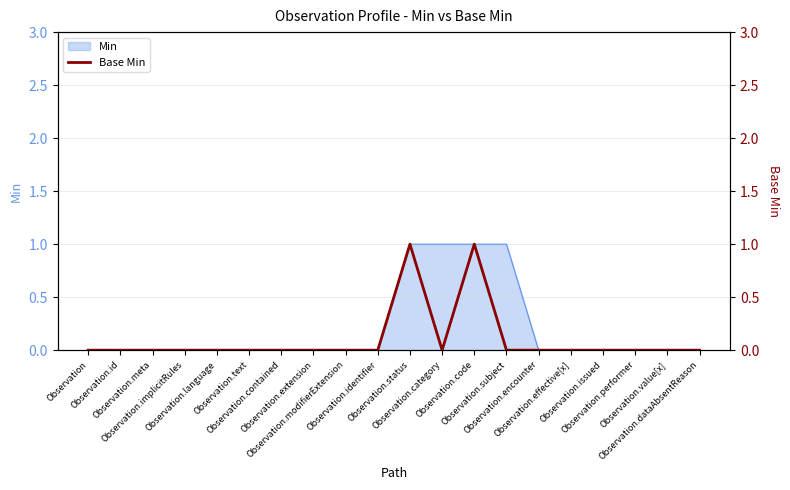

Reading right to left, extract all data points from this chart.

0	0	0	0	0	0	0	1	0	1	0	0	0	0	0	0	0	0	0	0